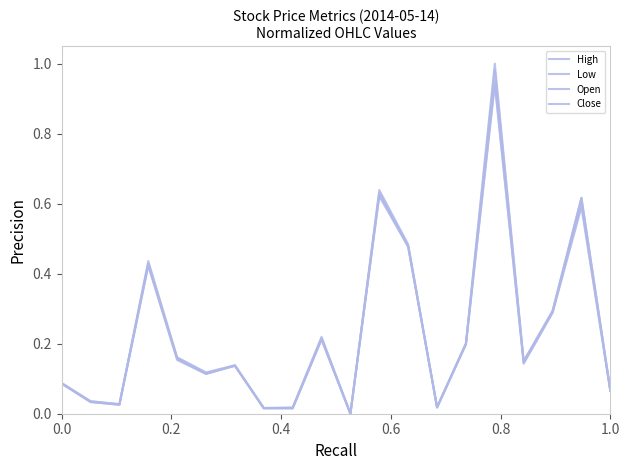

How many lines are shown in the chart?

4